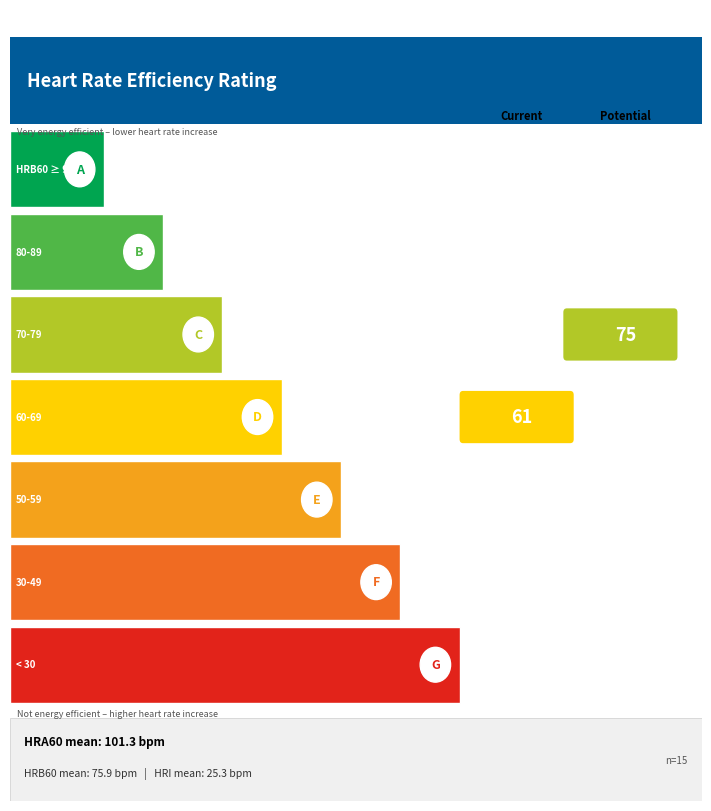

How many data points in HRA60 are above 100?

5